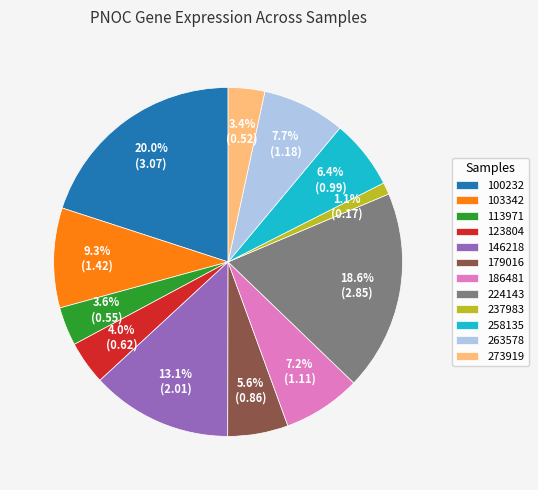

Combined, what portion of the pie is 100232 and 186481?

27.2%